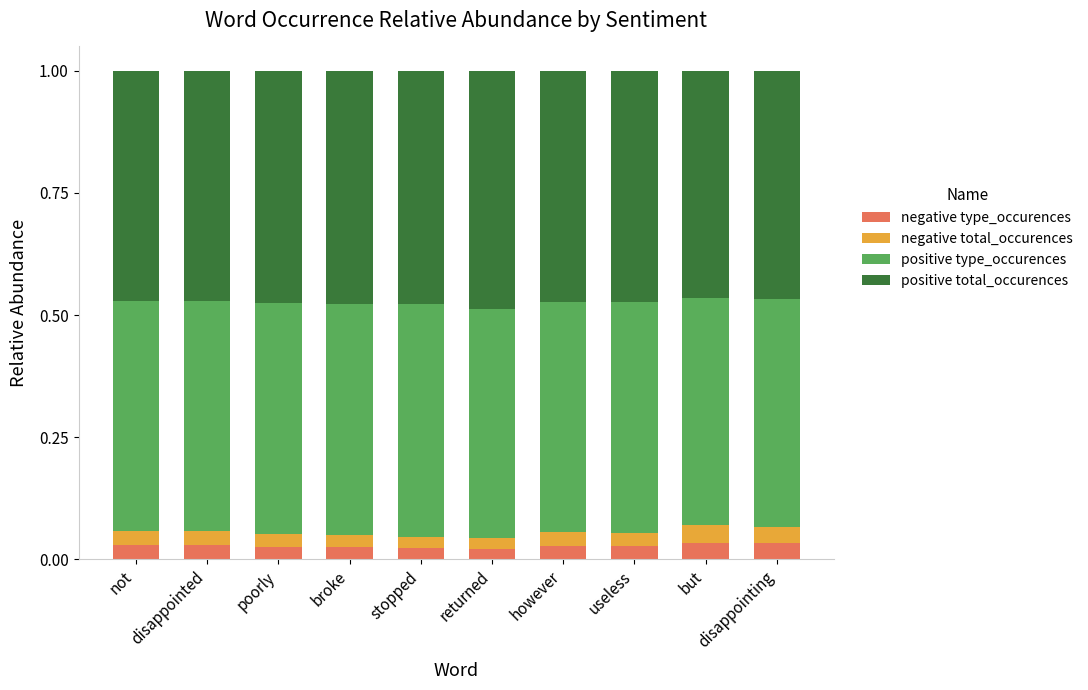

Count the negative type_occurences values in the range 0 to 1.

10